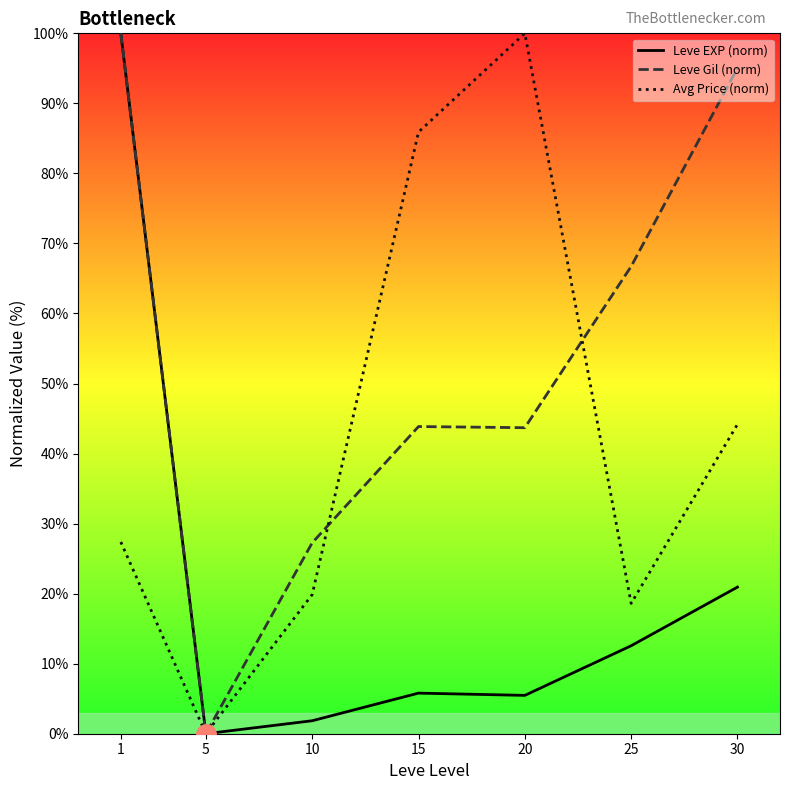

True or false: Leve Gil (norm) and Leve EXP (norm) cross at least once.

False